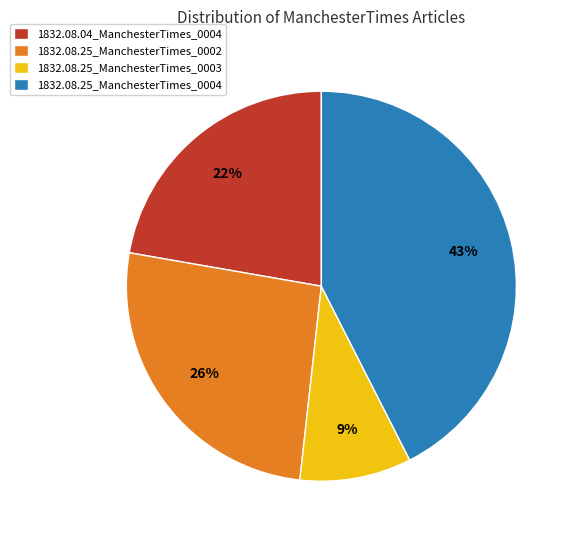

Which slice is the largest?

1832.08.25_ManchesterTimes_0004